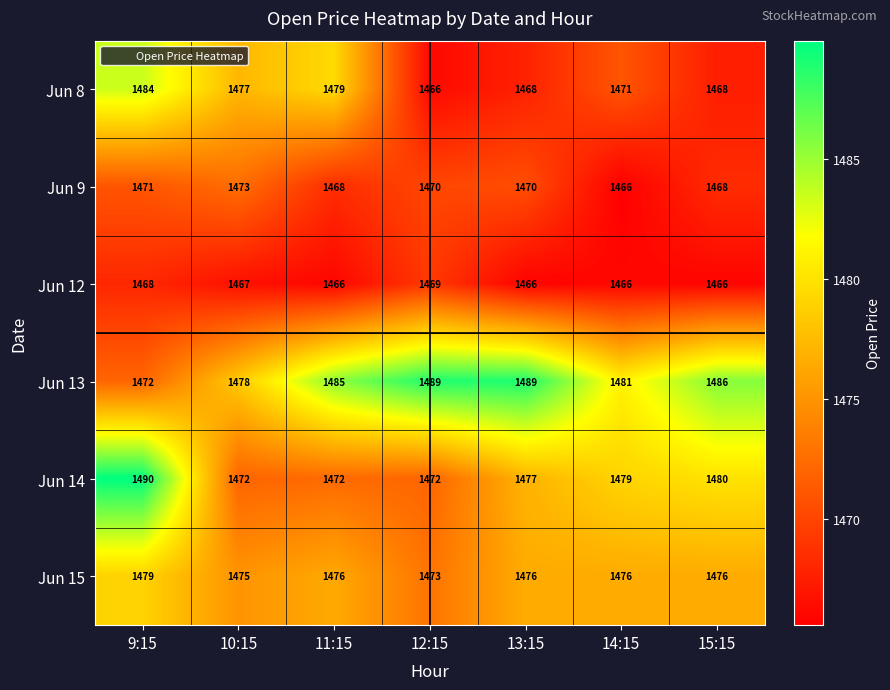

Read the Jun 13 value at 12:15.

1489